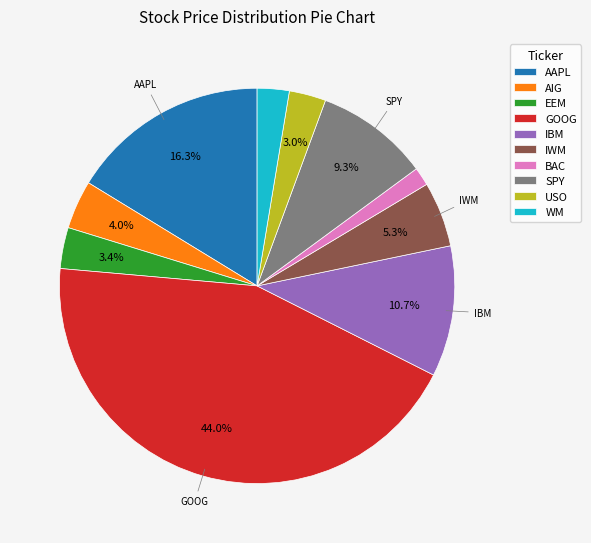

Count the number of slices in the pie.

10